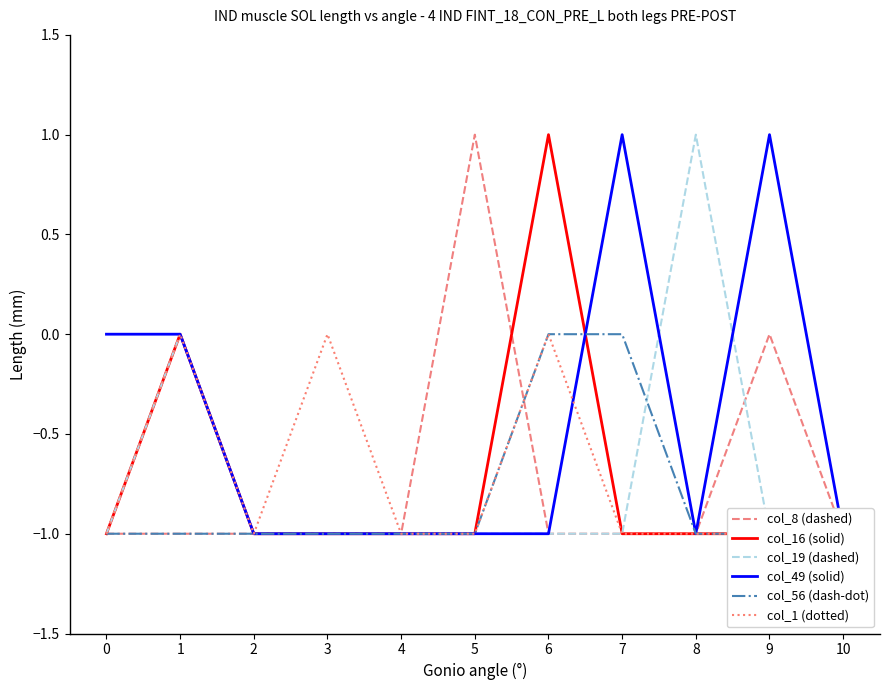

What is the sum of all col_56 (dash-dot) values?

-9